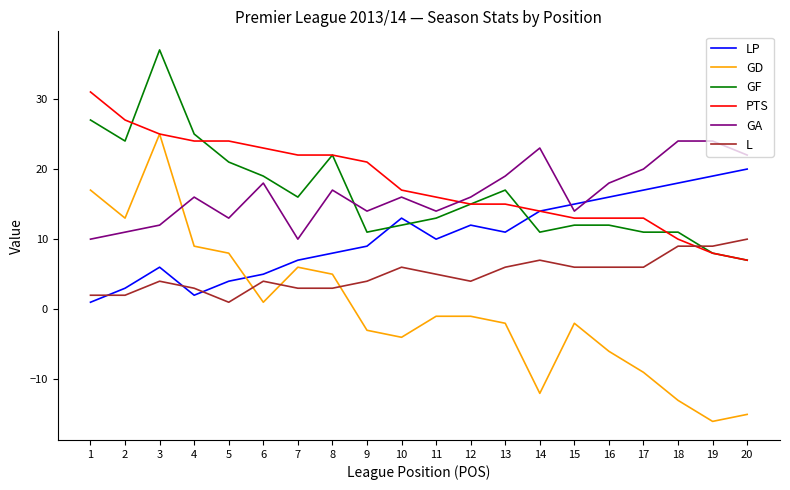

The value of GA at 15 is 20. True or false?

False